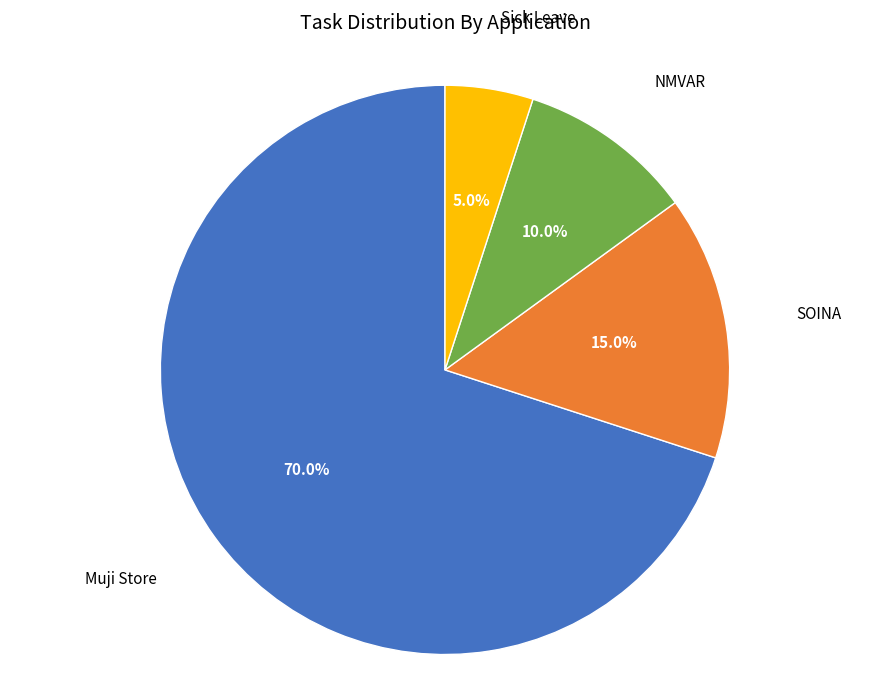

Is there any slice that represents more than half of the pie?

Yes